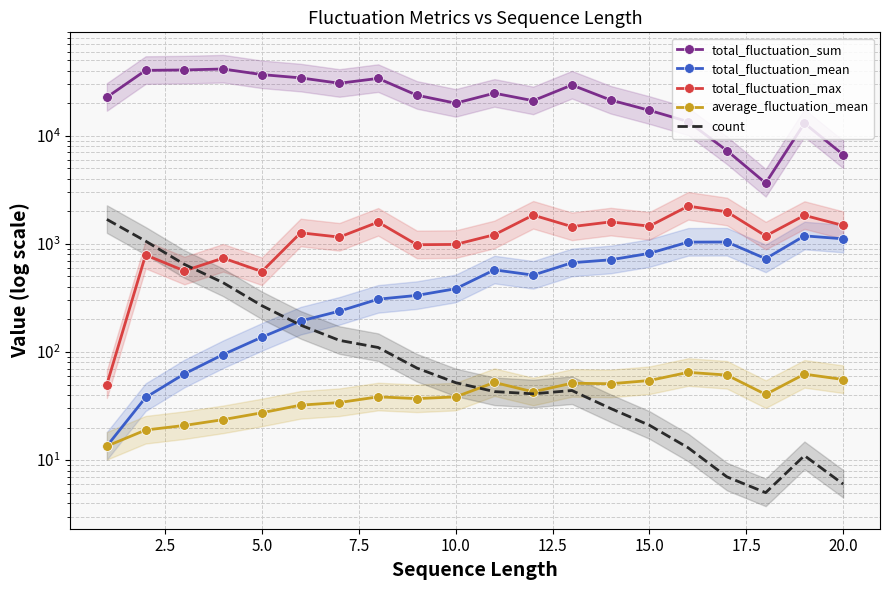

How many values in the count series exceed 52?

9